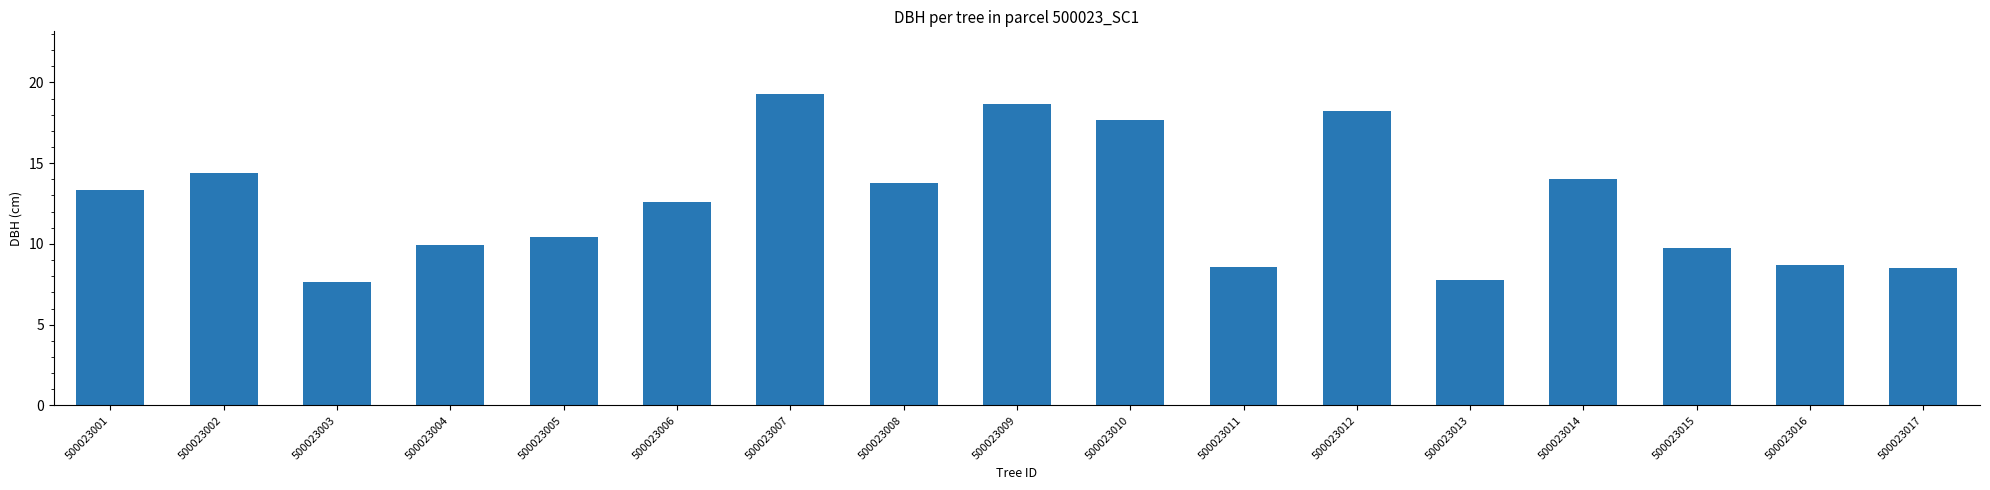

The chart shows a value of 4.8 at 500023006. True or false?

False